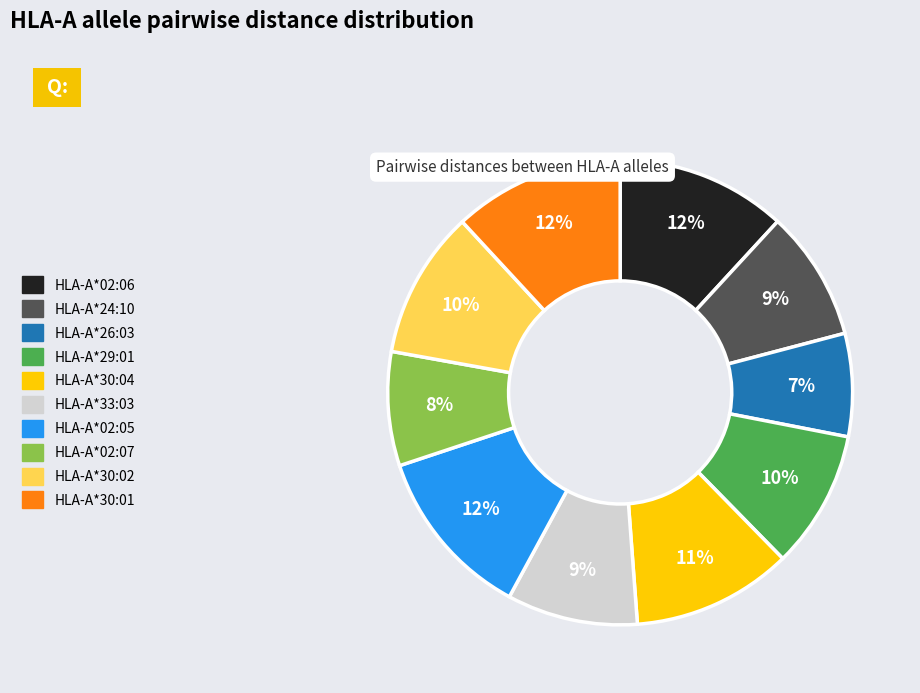

Combined, do HLA-A*30:01 and HLA-A*24:10 account for over 50%?

No